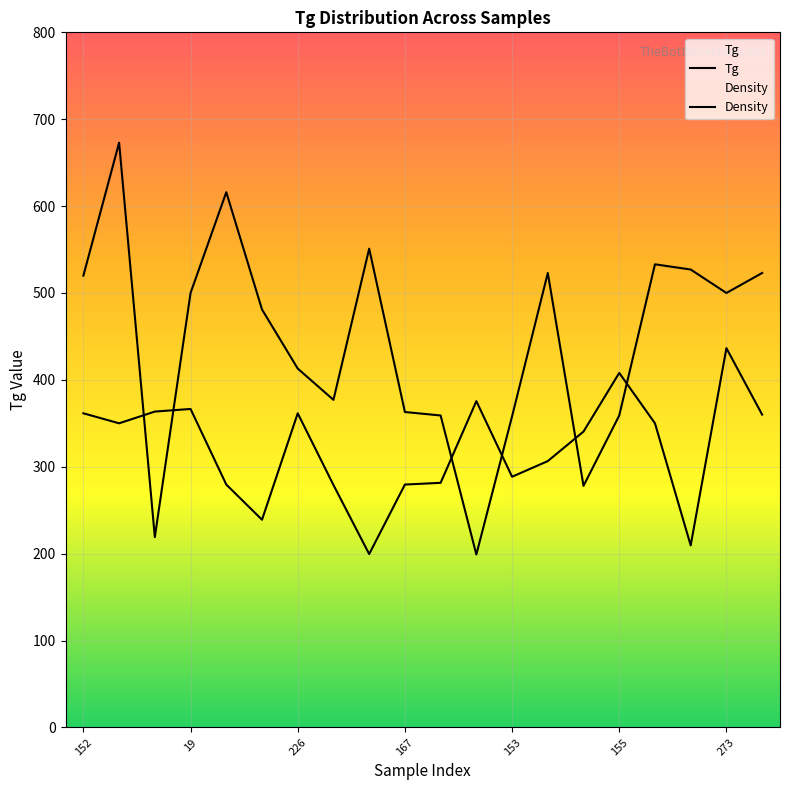

What is the sum of all Density values?

6436.0